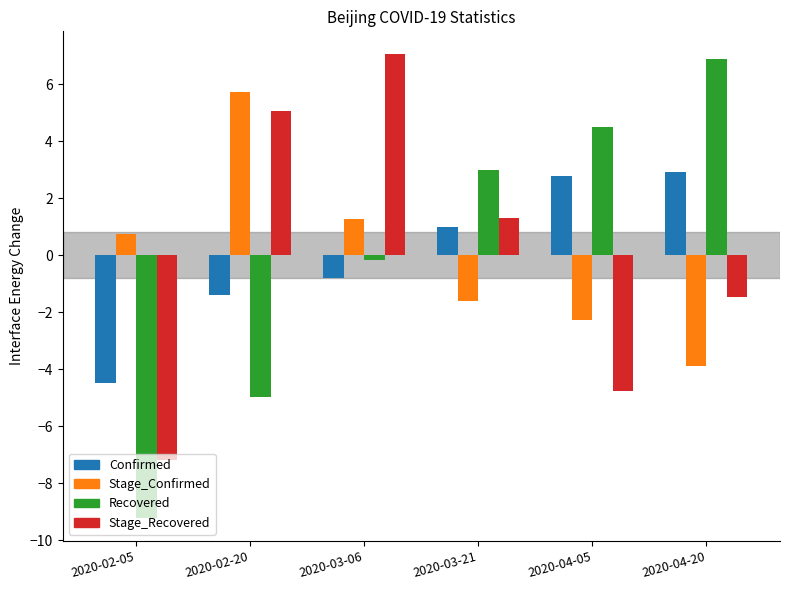

What is the approximate value of Confirmed at 2020-02-05?

-4.5